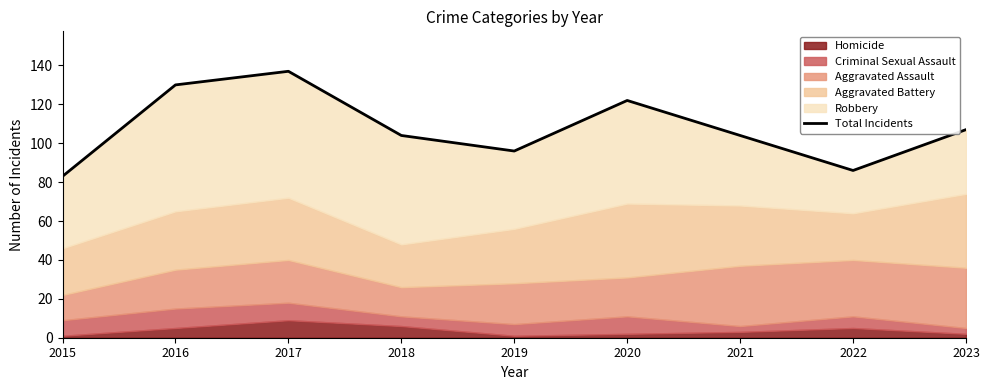

What is the difference between the maximum and minimum values?

54